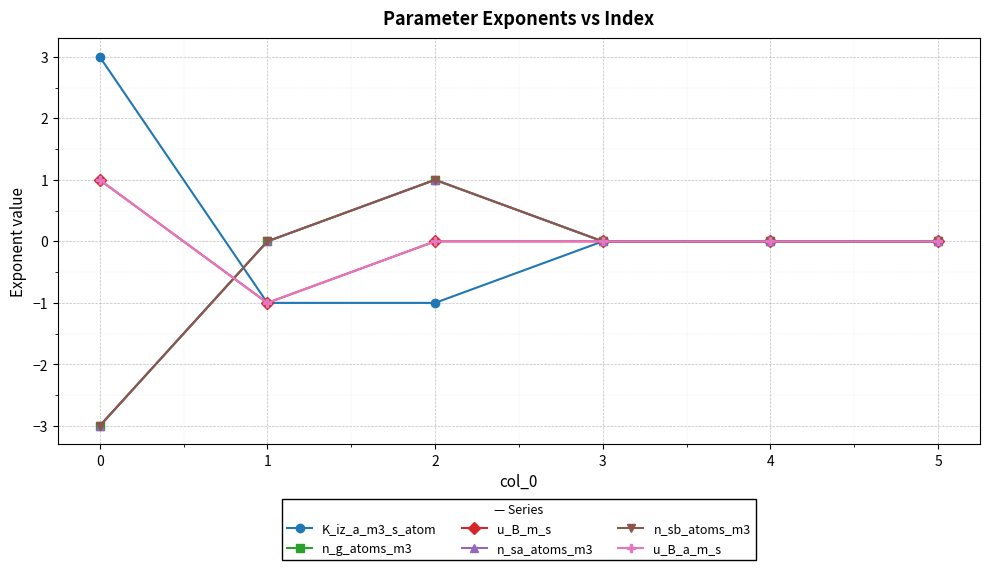

List the labels in order of u_B_m_s value, smallest first.

1, 2, 3, 4, 5, 0